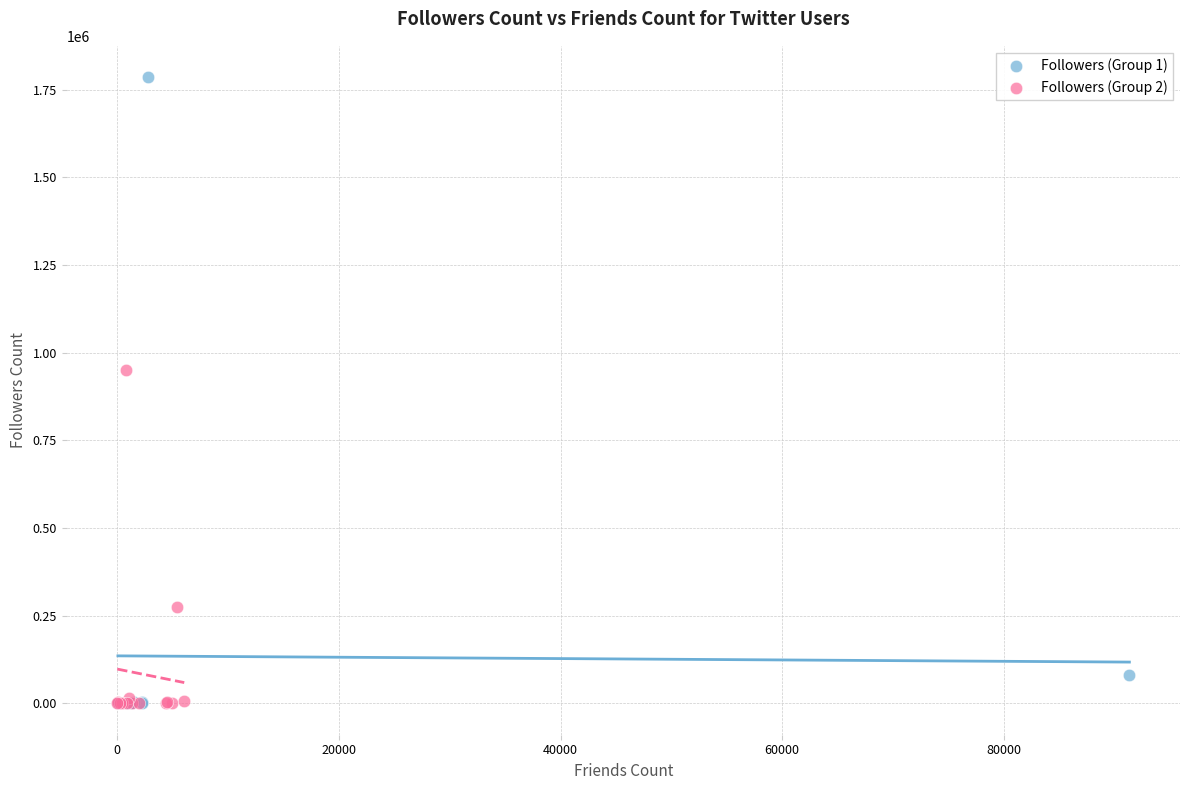

Which series has the largest Y range (max minus min)?

Followers (Group 1)